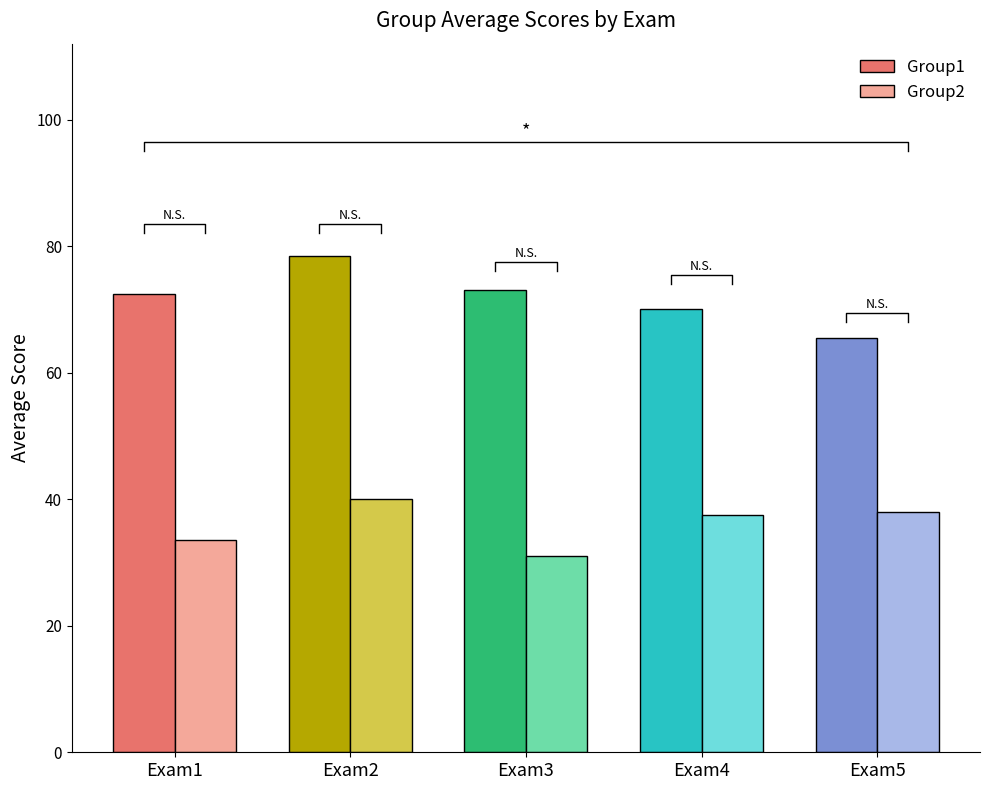

List the series in order of their overall mean, highest first.

Group1, Group2